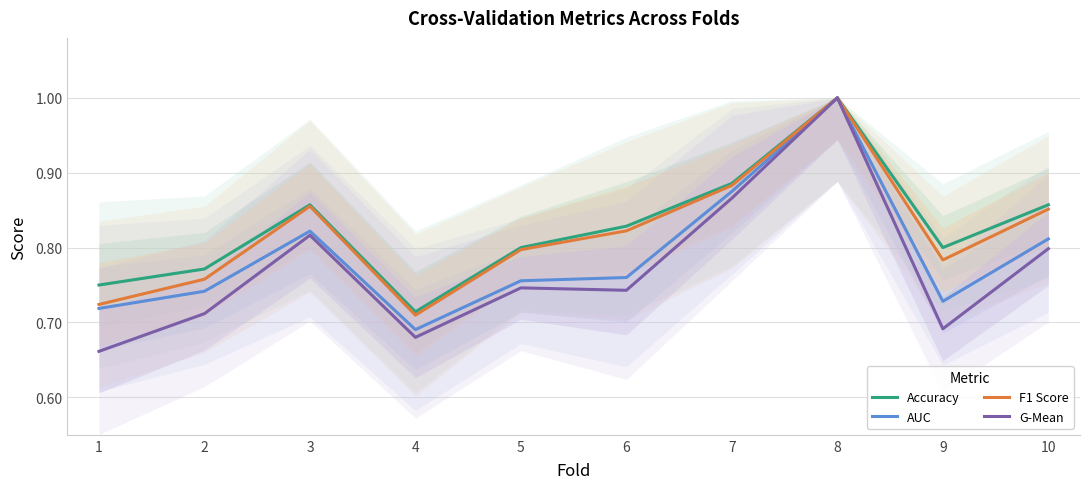

Which category has the highest value in the F1 Score series?

8